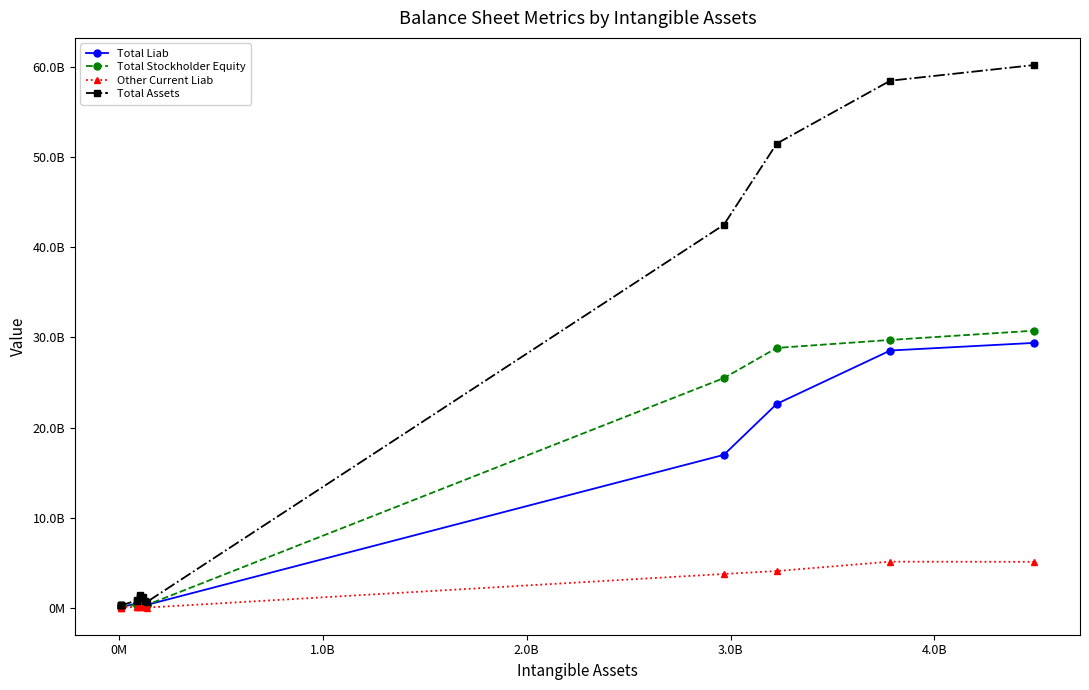

Is this an area chart (filled region under the line)?

No